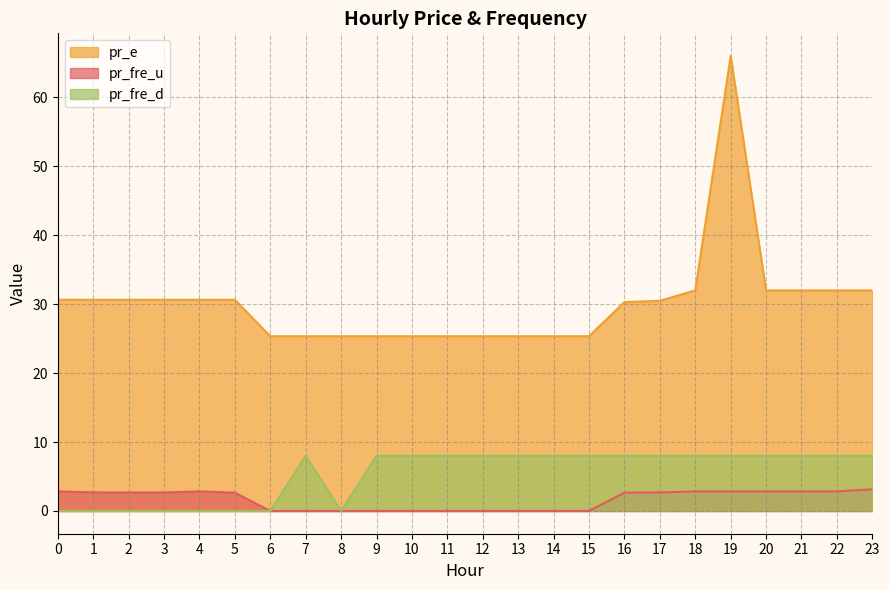

How many interior local valleys does the pr_fre_u series have?

2